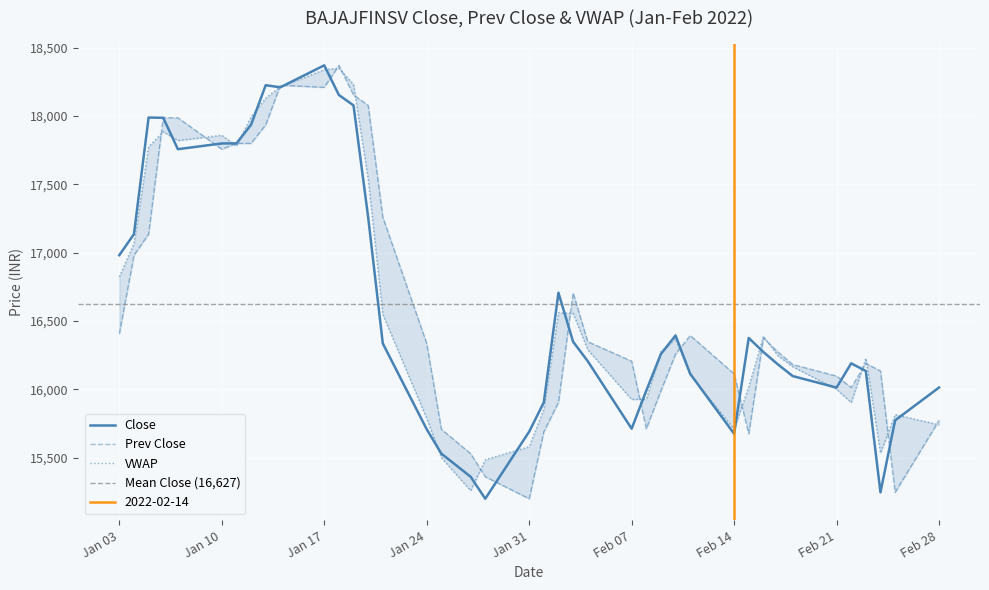

What is the difference between the maximum and minimum values in the Close series?

3171.8